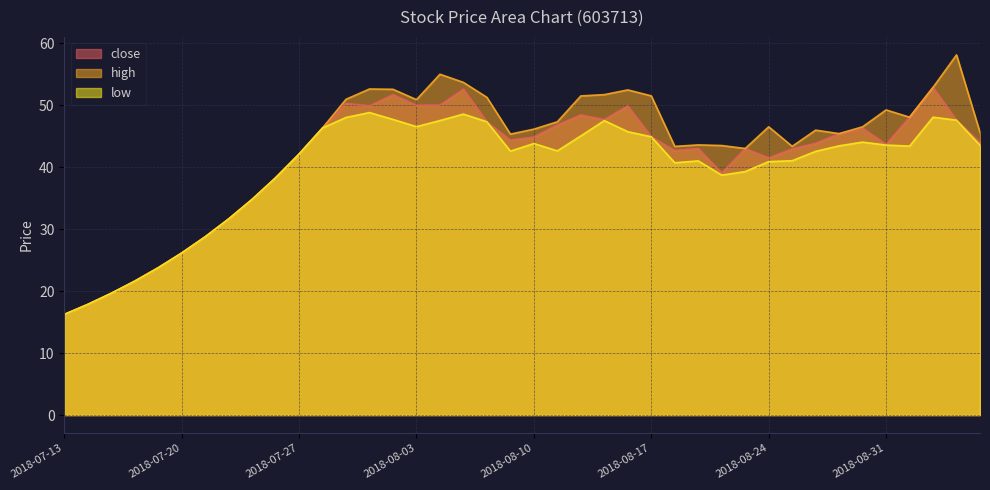

At which category is the sum across all series the highest?

2018-08-07